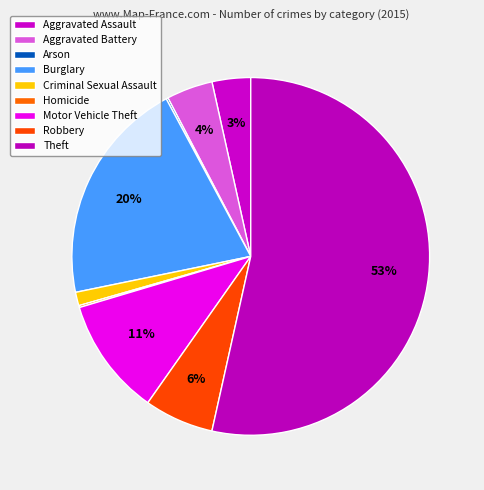

To the nearest percent, what is the difference between the largest and smallest slice percentages?

53%